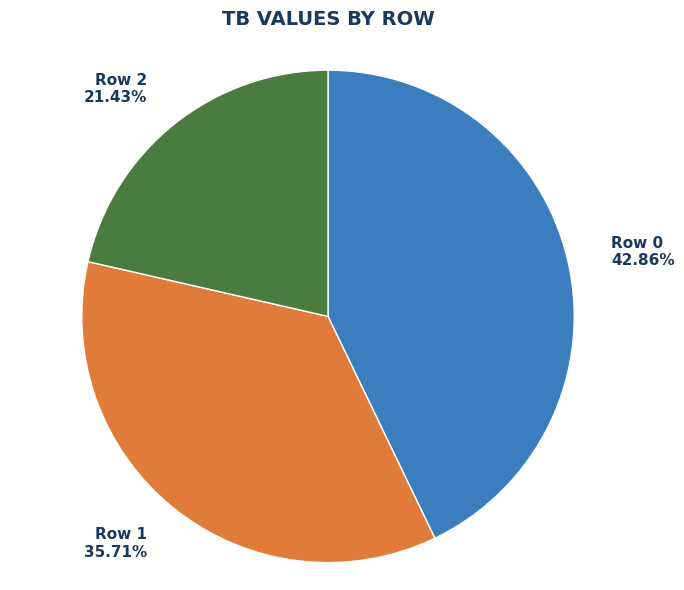

What is the total percentage of Row 1 and Row 0?

78.6%